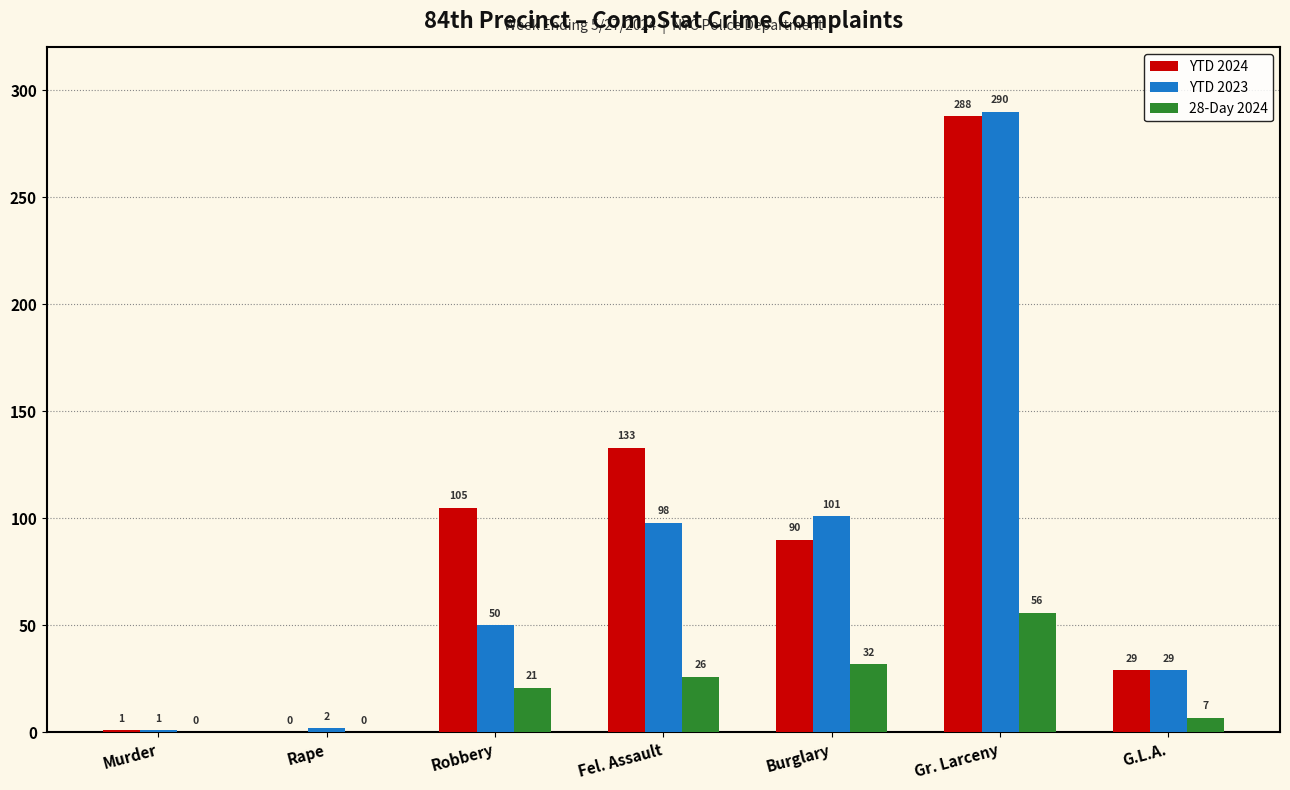

The value of YTD 2023 at Burglary is 140. True or false?

False